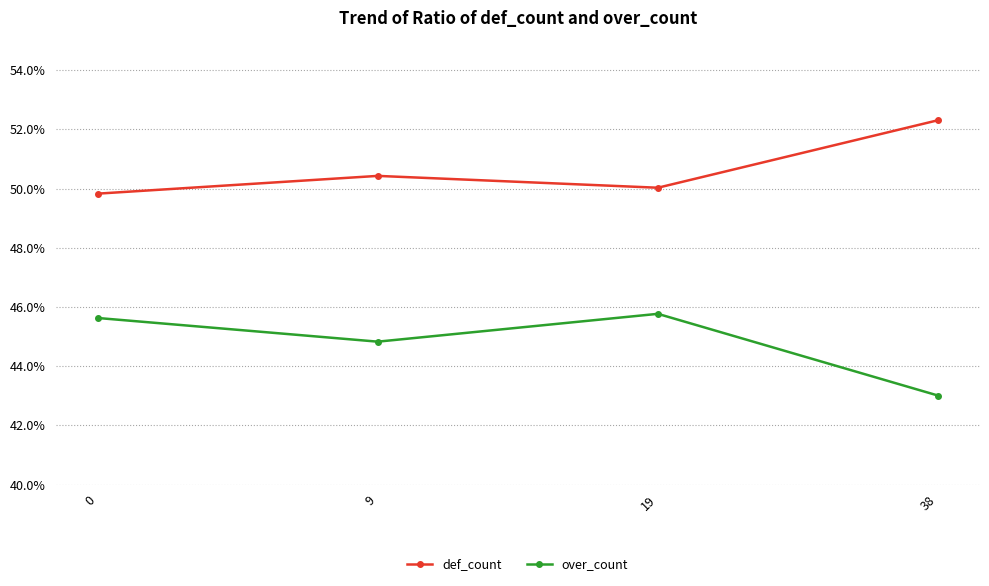

At how many categories does at least one series exceed 0?

4